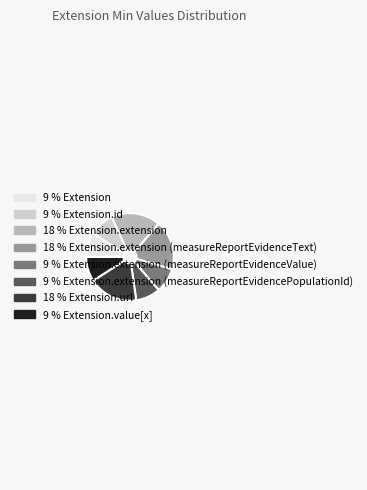

Is there a majority slice in this chart?

No